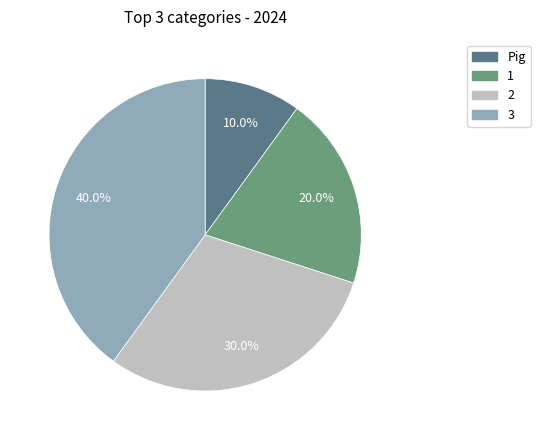

Does any single category account for the majority?

No